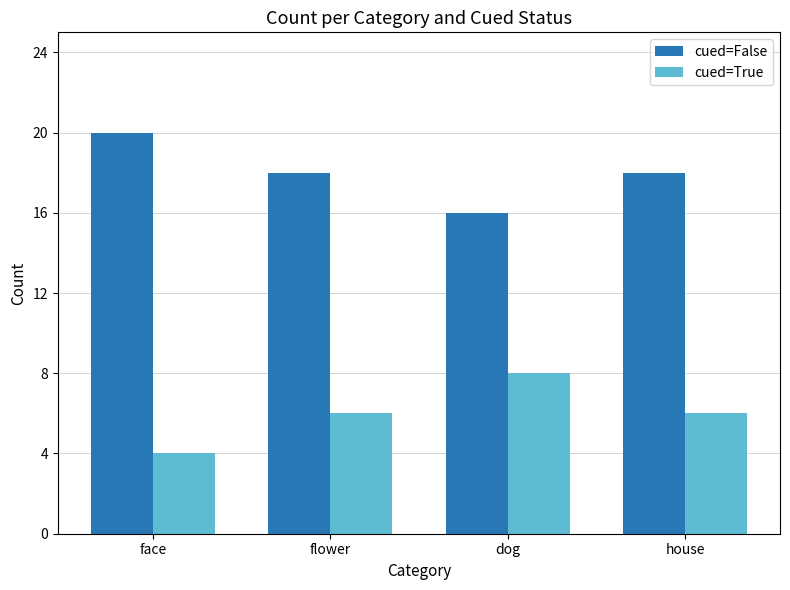

Are the bars grouped side by side (vs. stacked)?

Yes